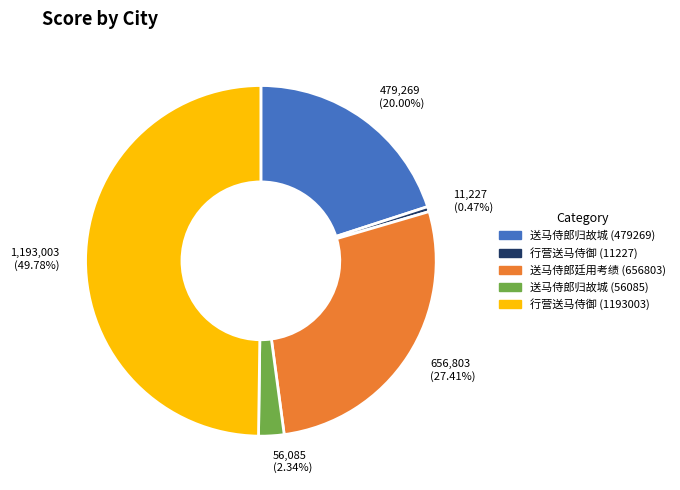

Does 送马侍郎归故城 (56085) represent more than half of the total?

No